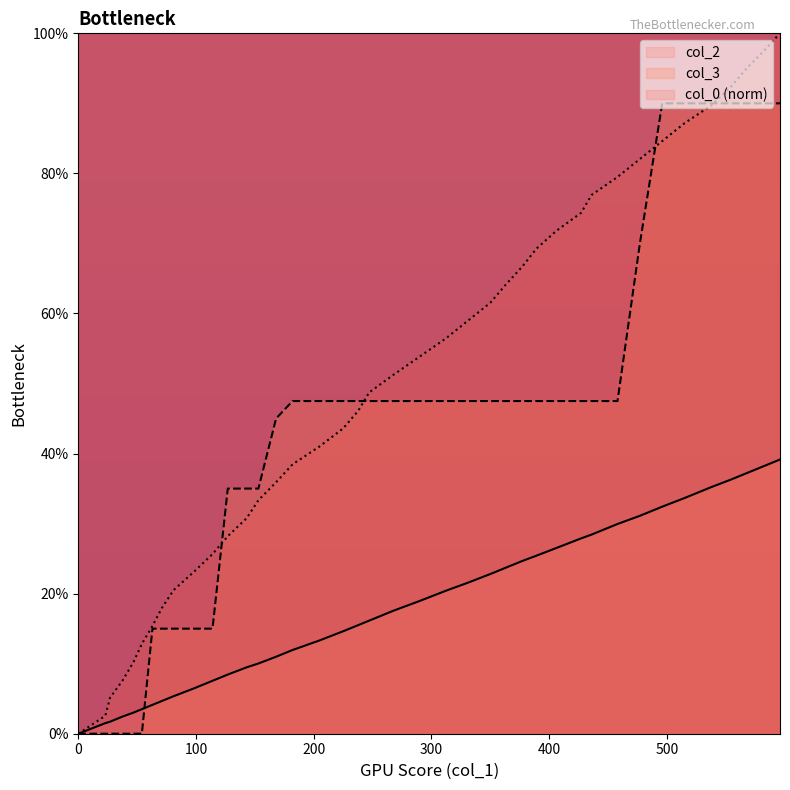

How many col_3 values are between 0 and 1?

40